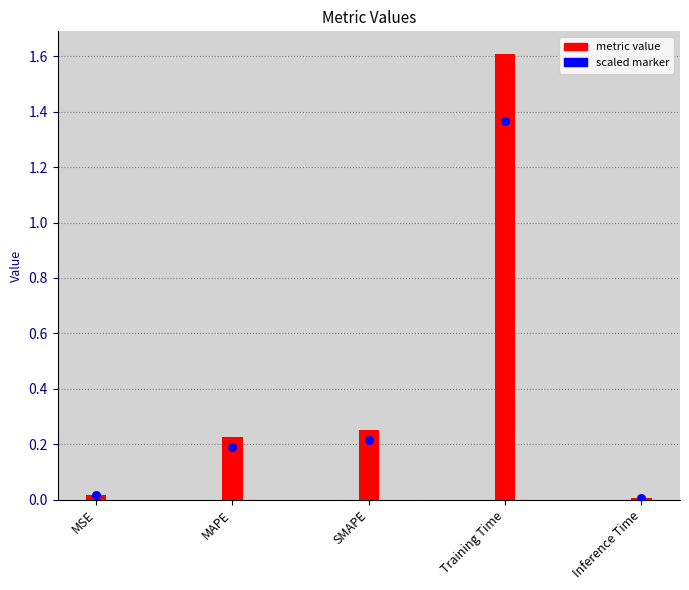

Which series contains the highest Y value?

metric value